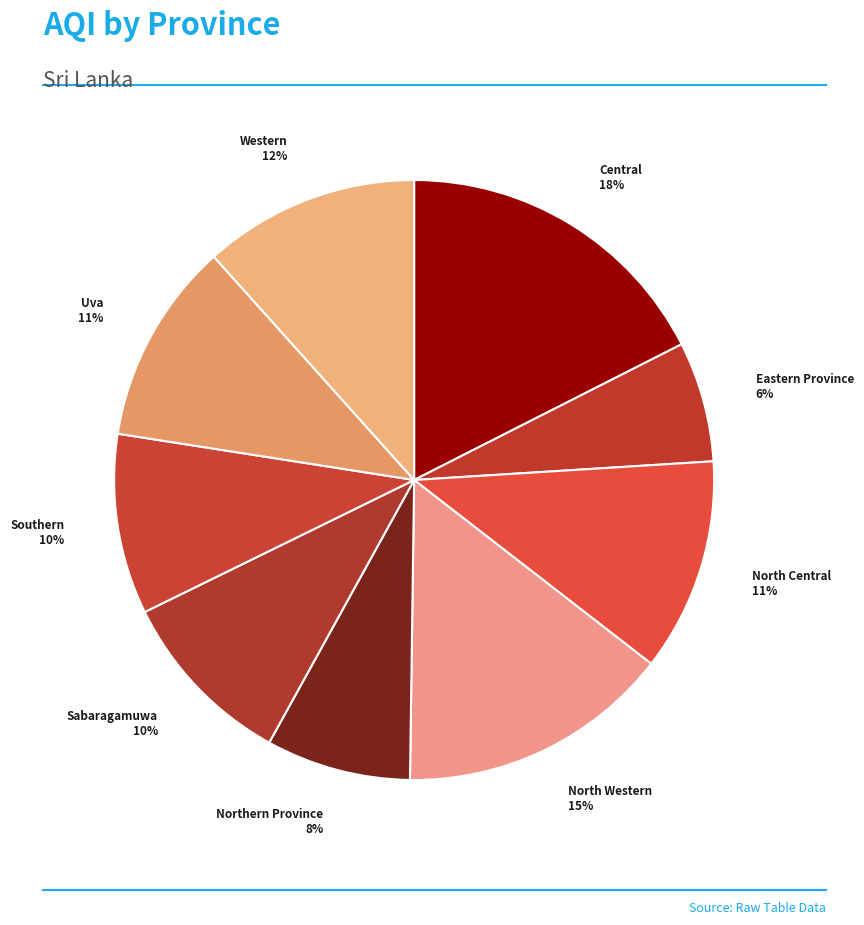

What is the smallest slice in the pie chart?

Eastern Province